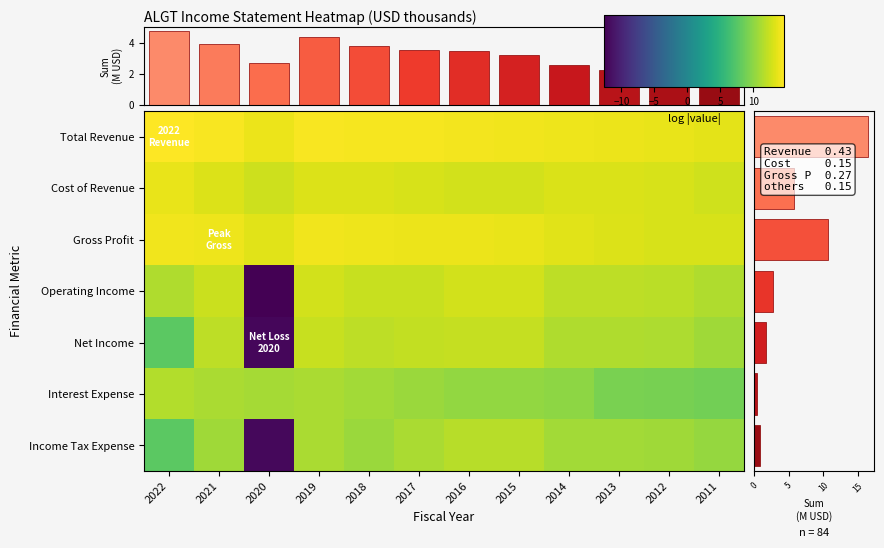

List the series in order of their peak value, highest first.

Total Revenue, Gross Profit, Cost of Revenue, Operating Income, Net Income, Income Tax Expense, Interest Expense